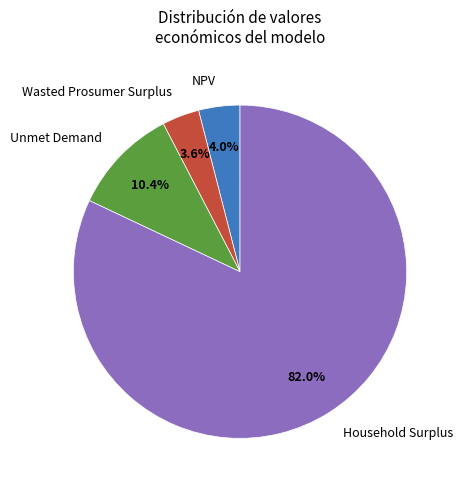

The Household Surplus slice represents 82% of the pie. True or false?

True